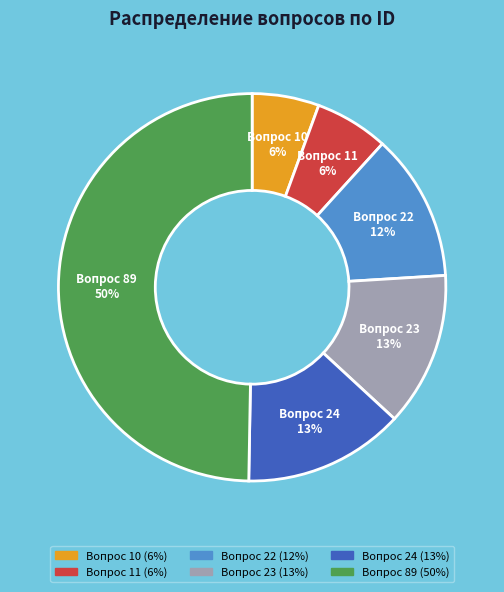

The Вопрос 11 slice represents 14% of the pie. True or false?

False